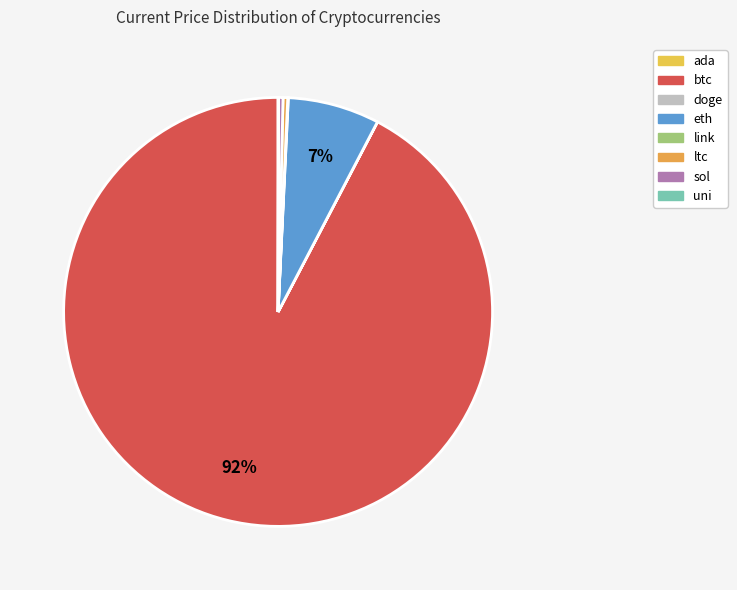

True or false: eth accounts for 21% of the total.

False